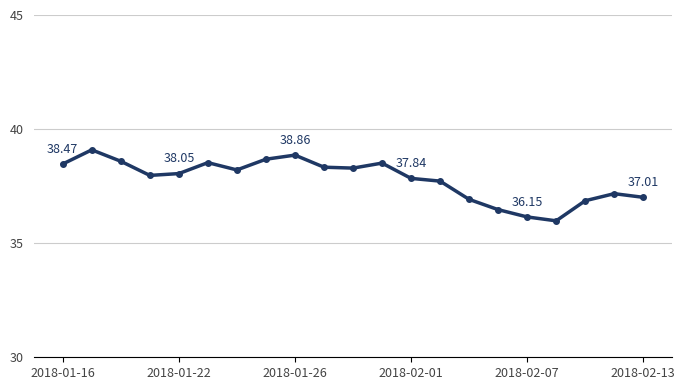

What is the difference between the maximum and minimum values?

3.1